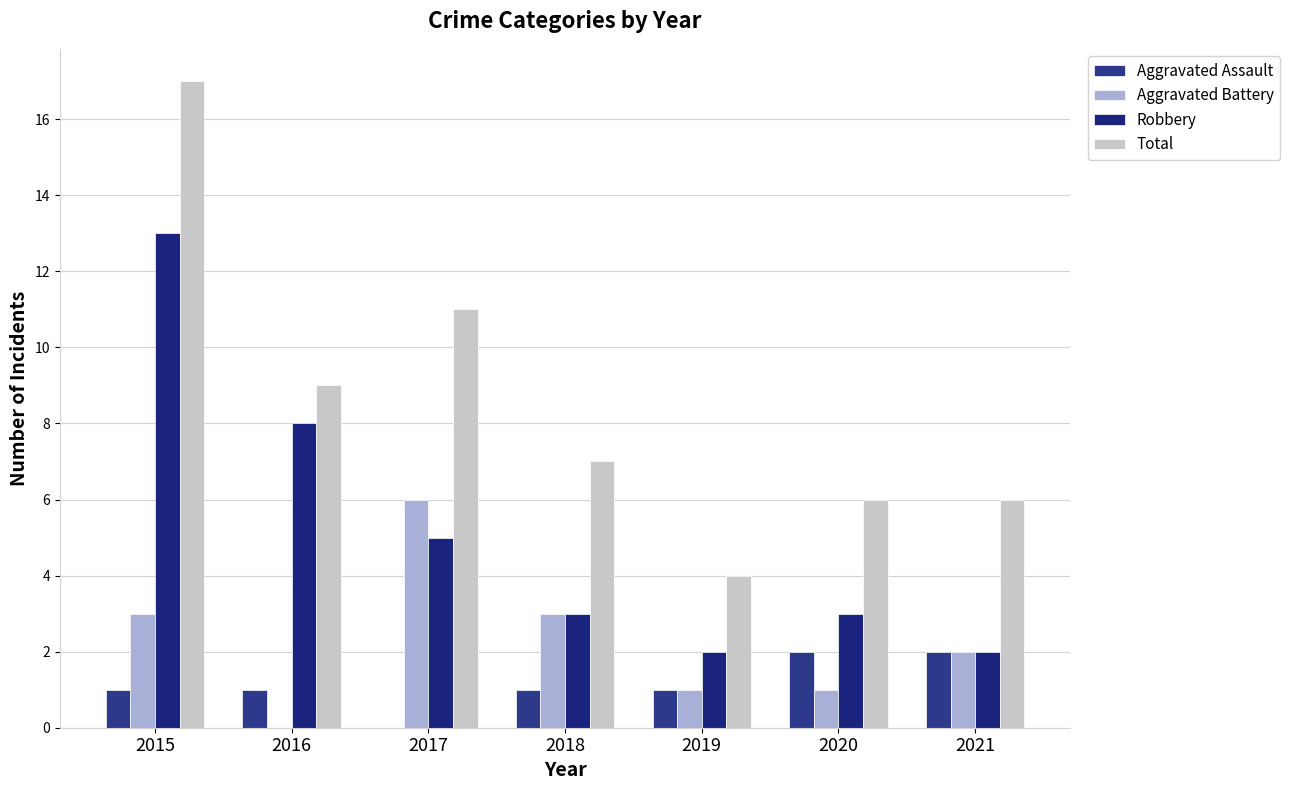

List the series in order of their peak value, highest first.

Total, Robbery, Aggravated Battery, Aggravated Assault